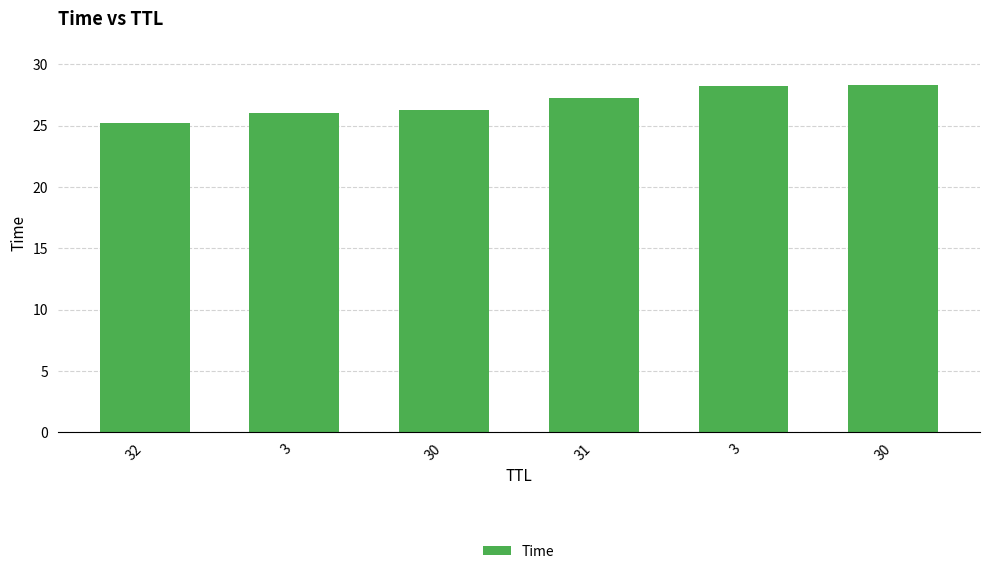

Are the bars horizontal?

No